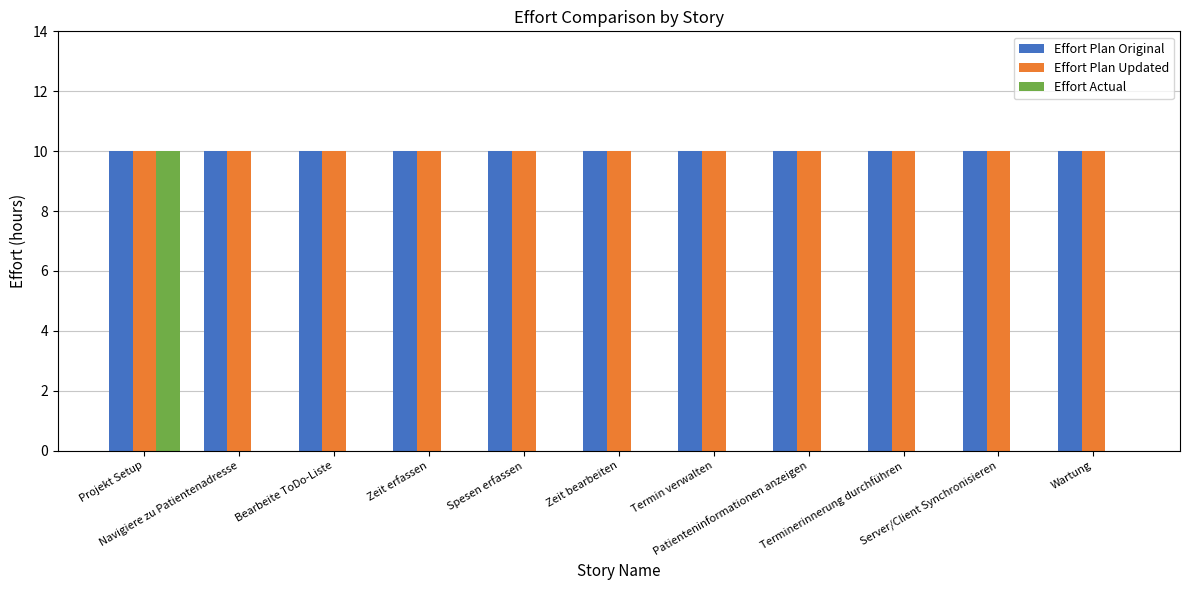

What is the maximum value shown in the chart?

10